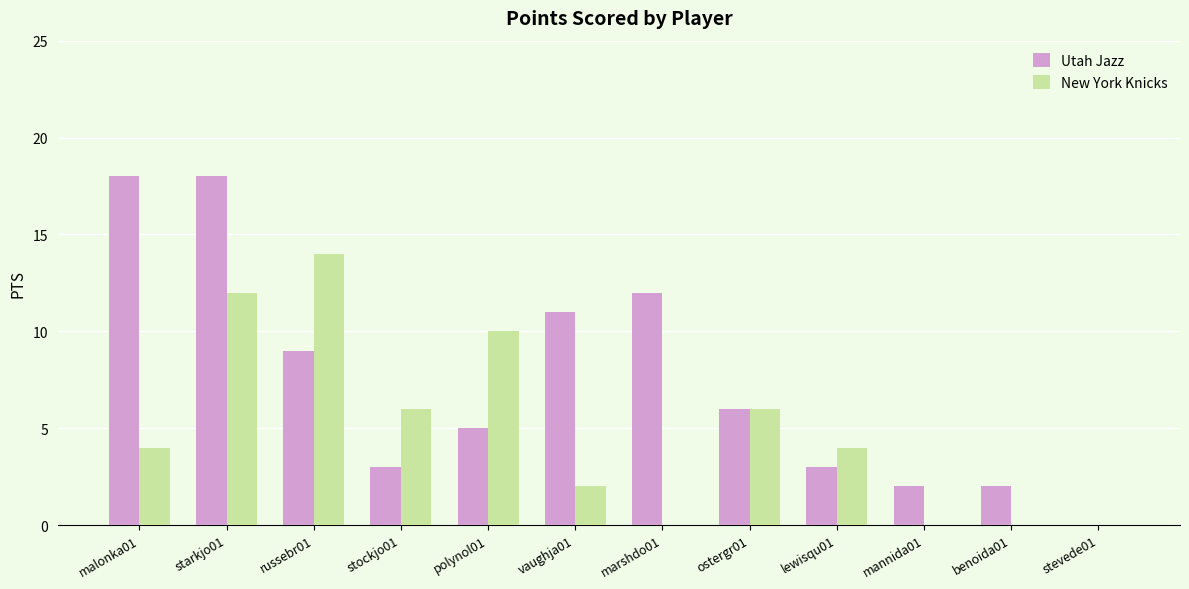

At which category is the sum across all series the highest?

starkjo01